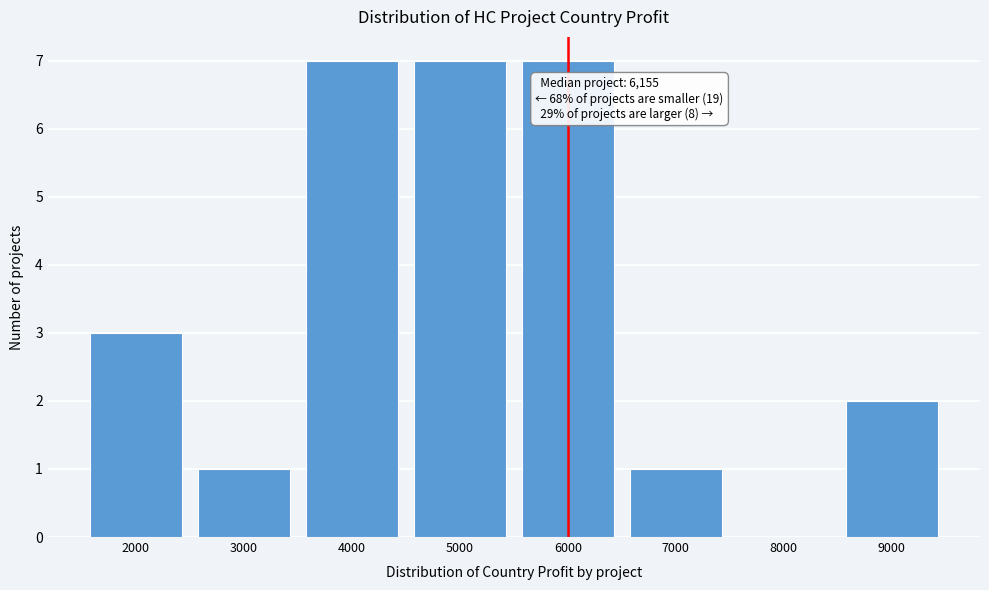

Reading left to right, extract all data points from this chart.

2000=3	3000=1	4000=7	5000=7	6000=7	7000=1	8000=0	9000=2